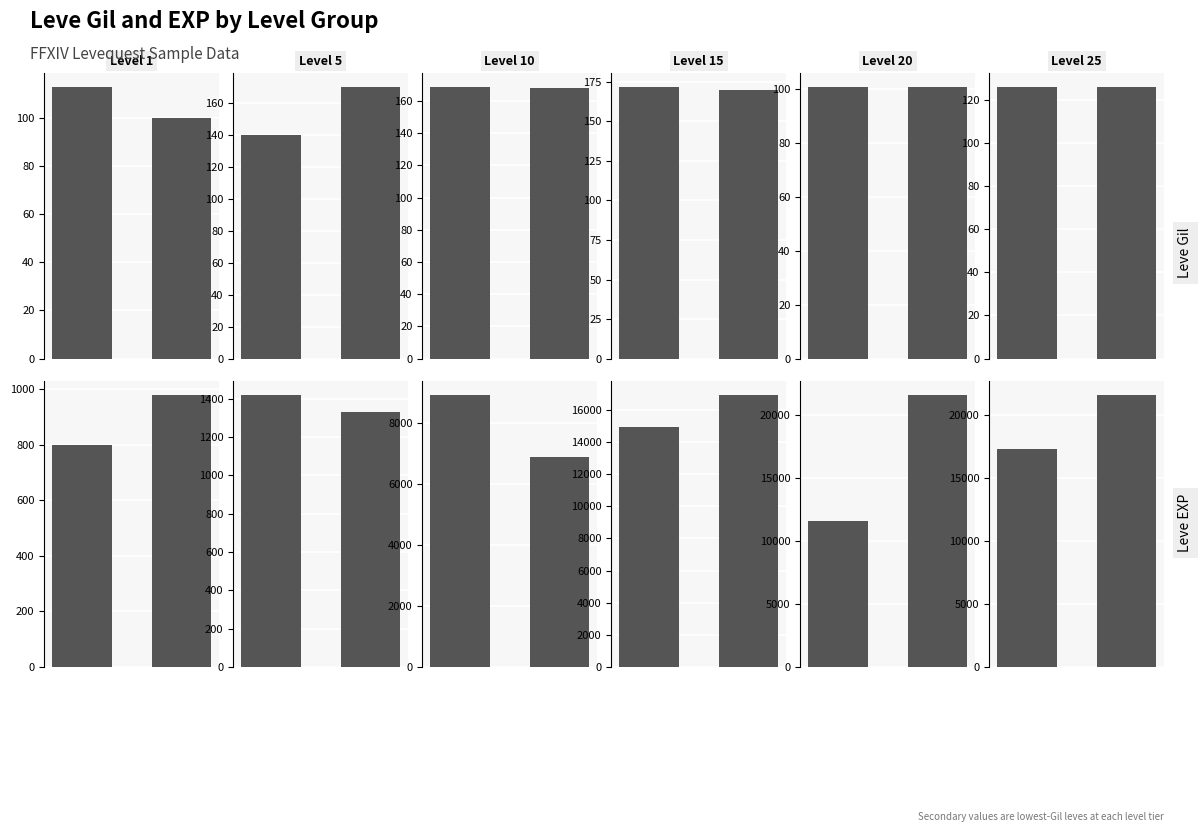

What is the change in value from 0 to 1?

+4290